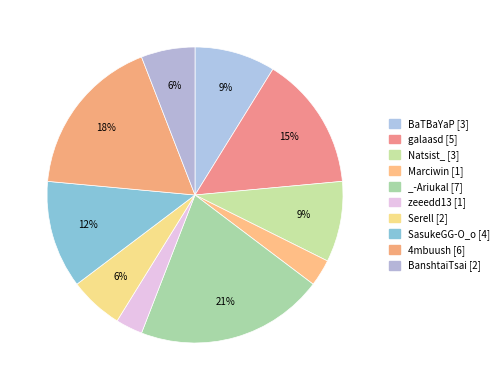

Which has a higher value, Serell or zeeedd13?

Serell